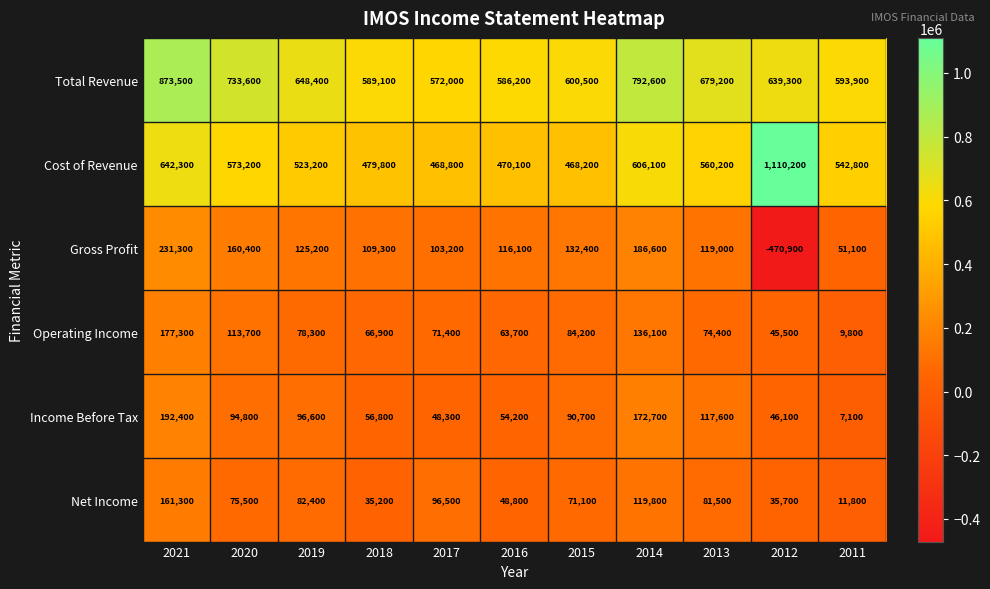

True or false: Total Revenue has a value of 1053135 at 2013.

False